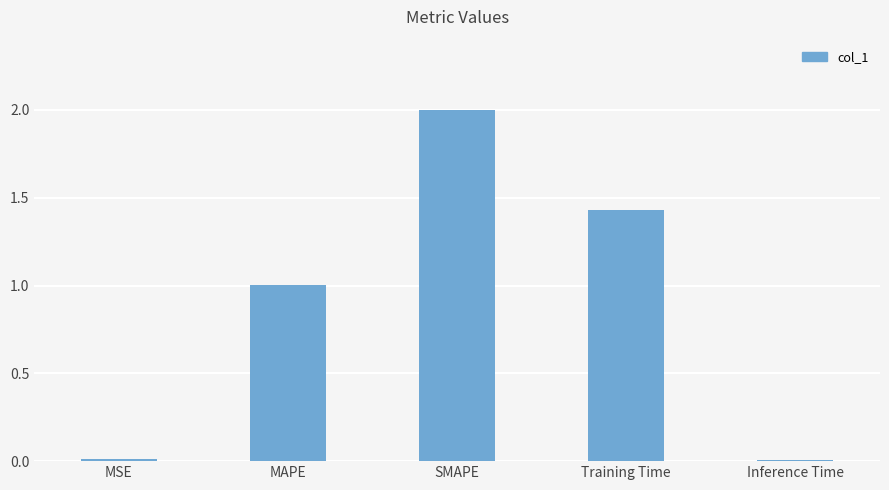

Between Training Time and MAPE, which is larger?

Training Time